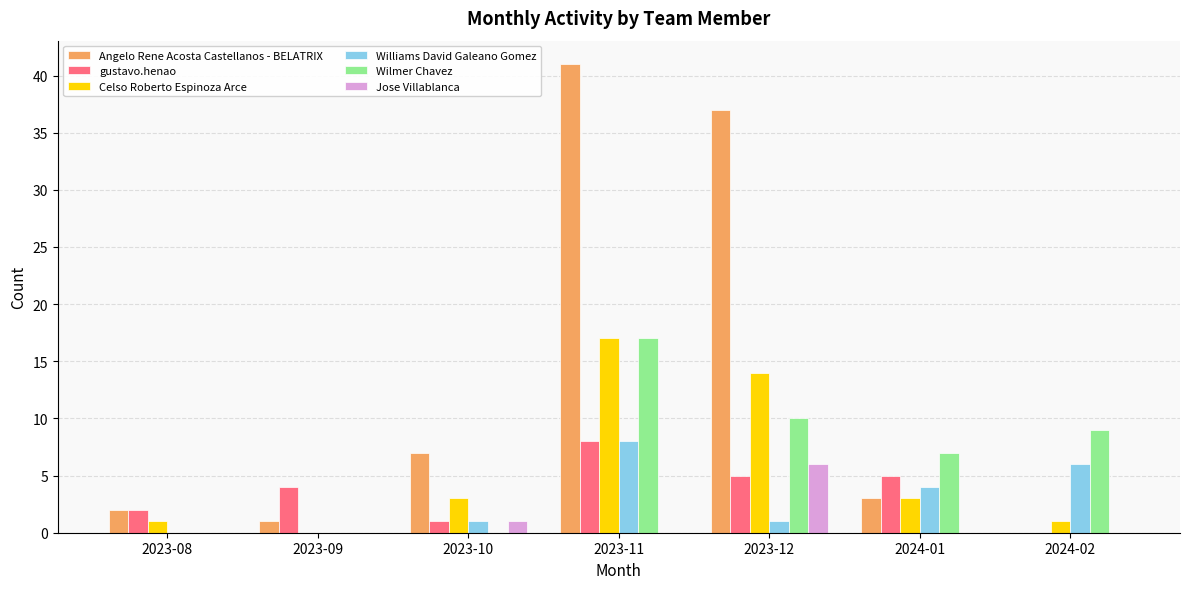

Which series has the largest total across all categories?

Angelo Rene Acosta Castellanos - BELATRIX